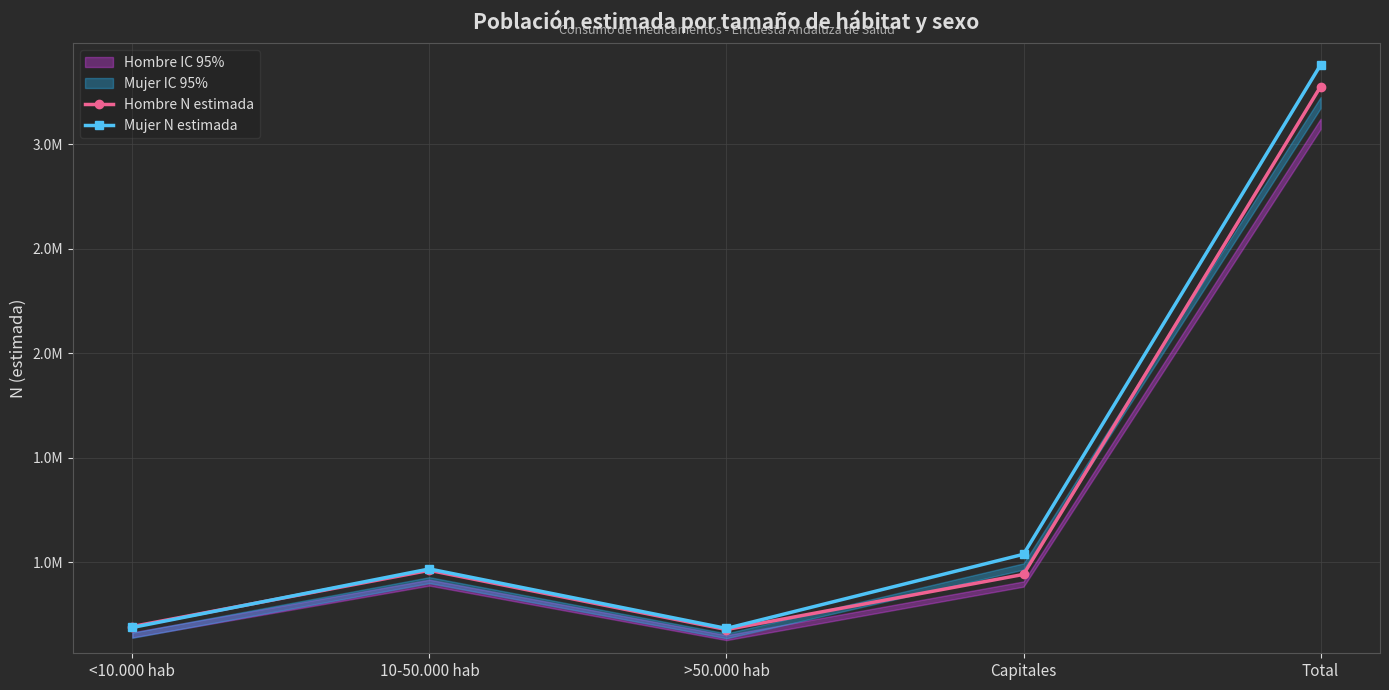

The value of Mujer N estimada at >50.000 hab is 683841. True or false?

True